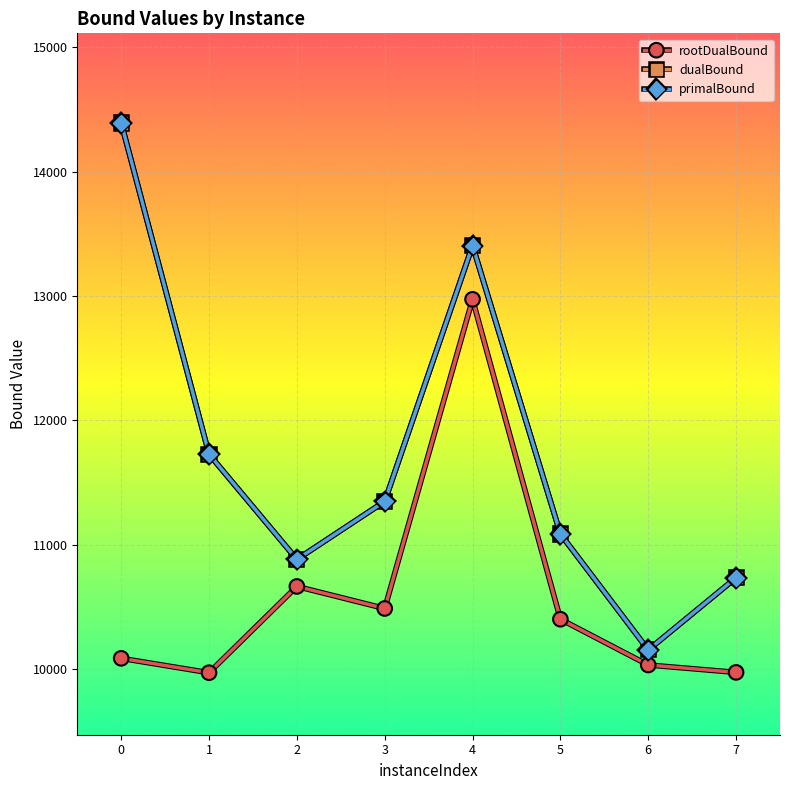

What is the difference between the primalBound values at 3 and 4?

2057.0